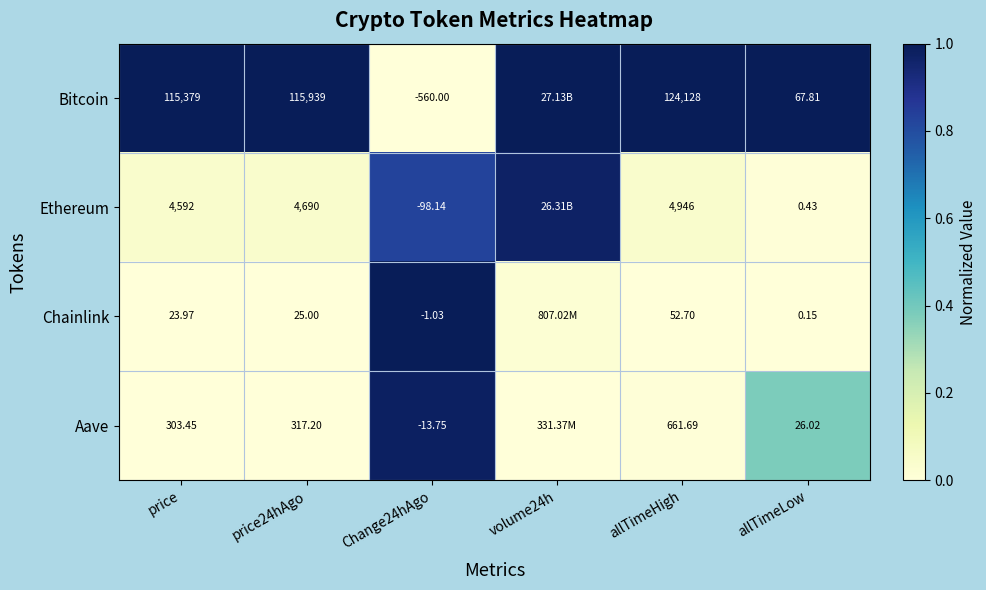

At allTimeLow, list the series in order from largest to smallest.

Bitcoin, Aave, Ethereum, Chainlink